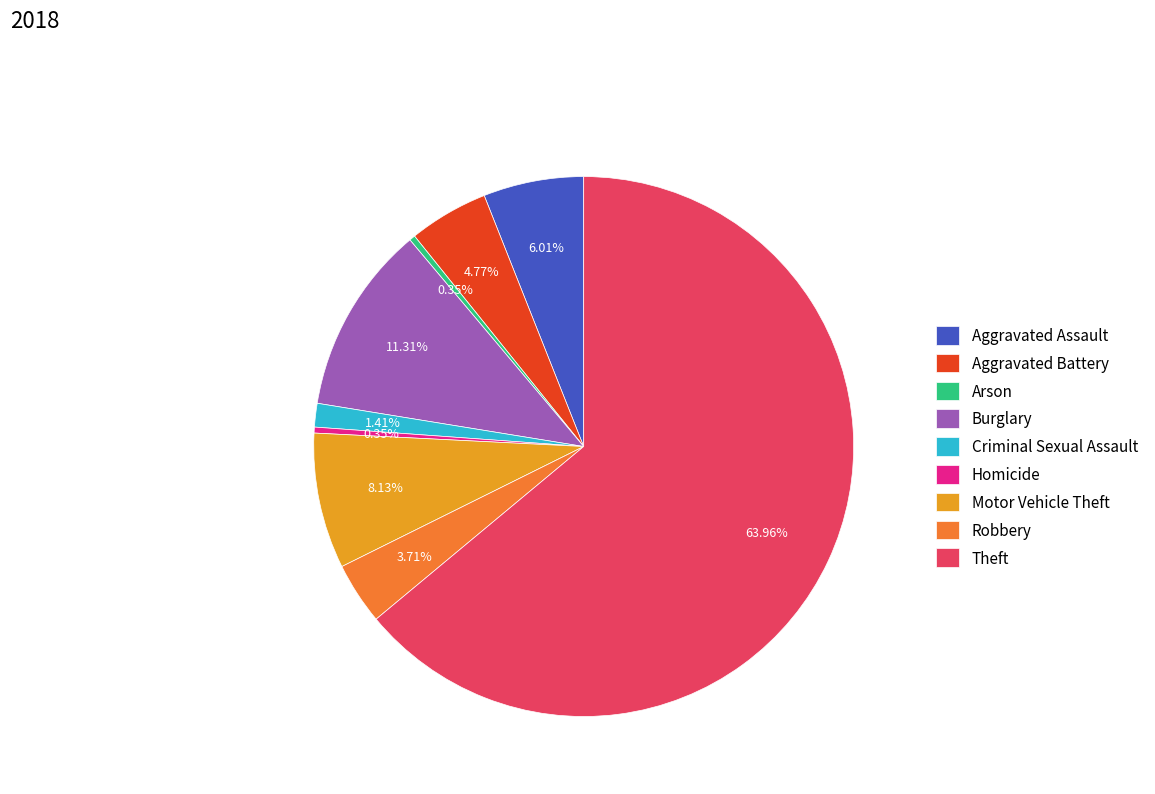

How many segments does this pie chart have?

9